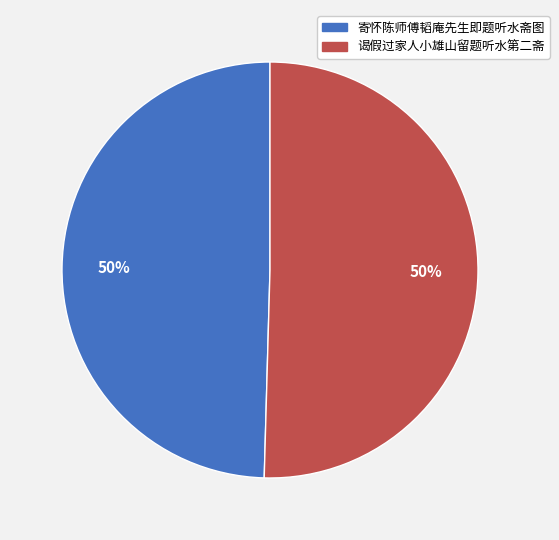

To the nearest percent, what percentage of the pie is 寄怀陈师傅韬庵先生即题听水斋图?

50%